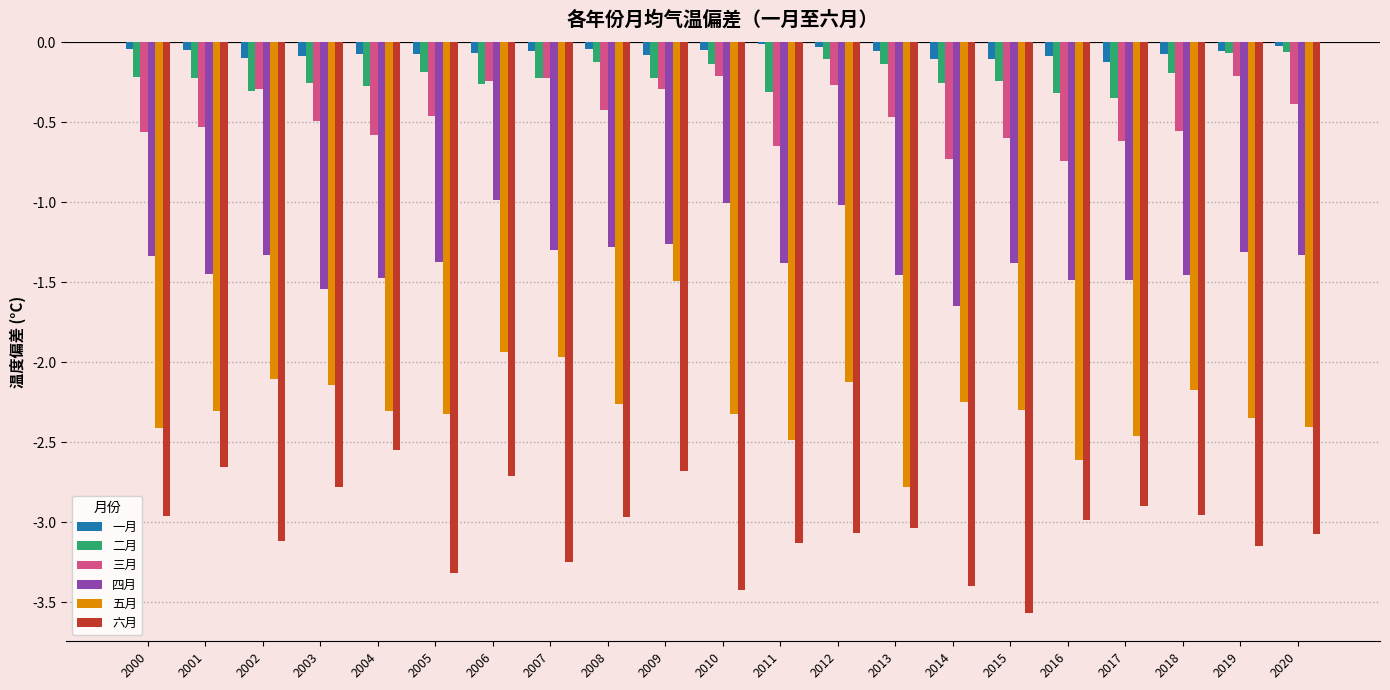

What is the sum of all 三月 values?

-9.5